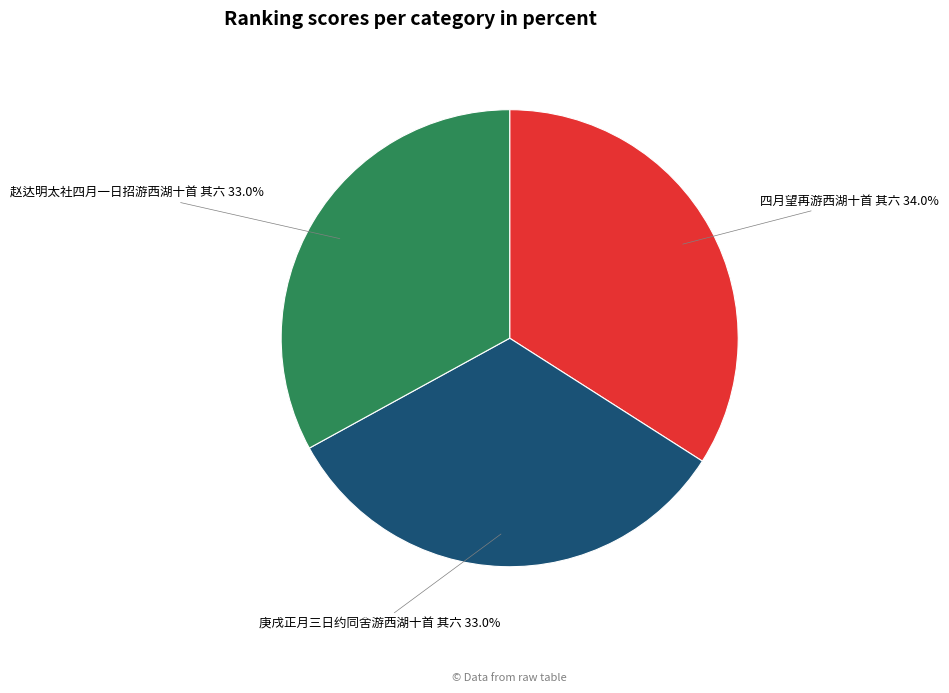

Is it true that 庚戌正月三日约同舍游西湖十首 其六 is 33% of the pie?

True